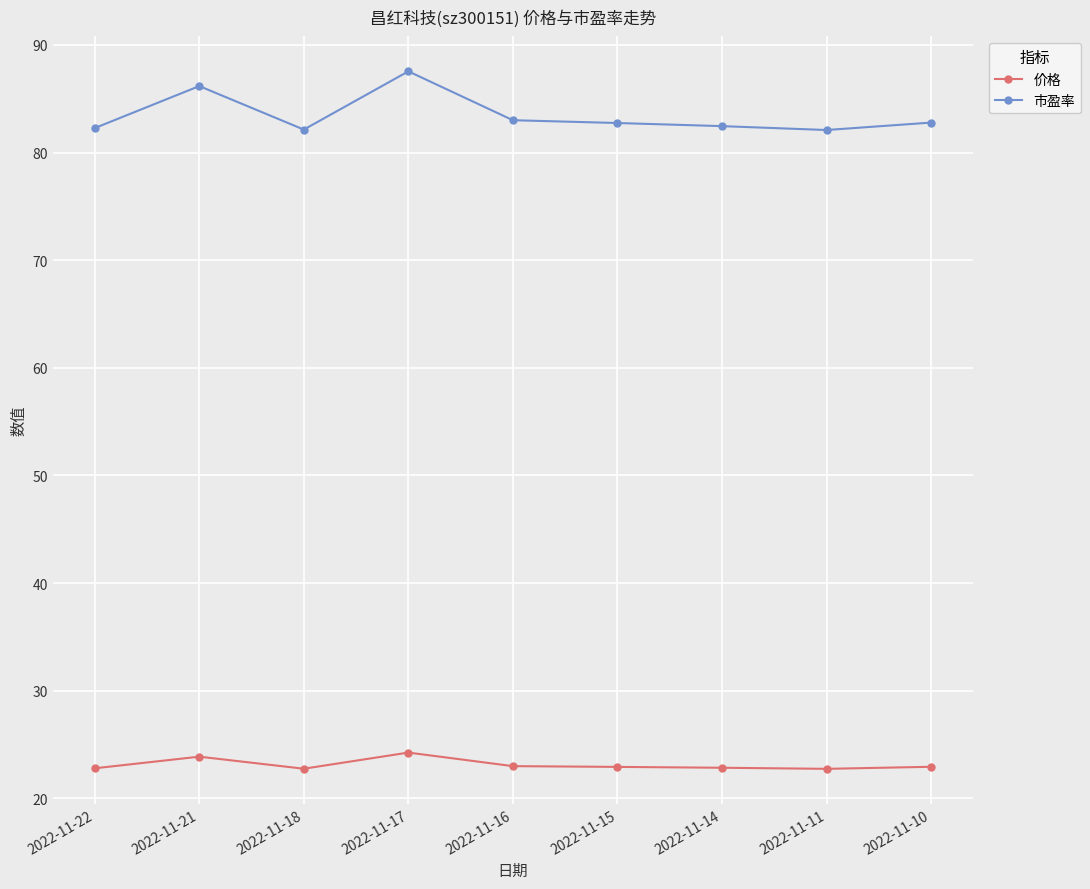

What is the minimum value for 价格?

22.8